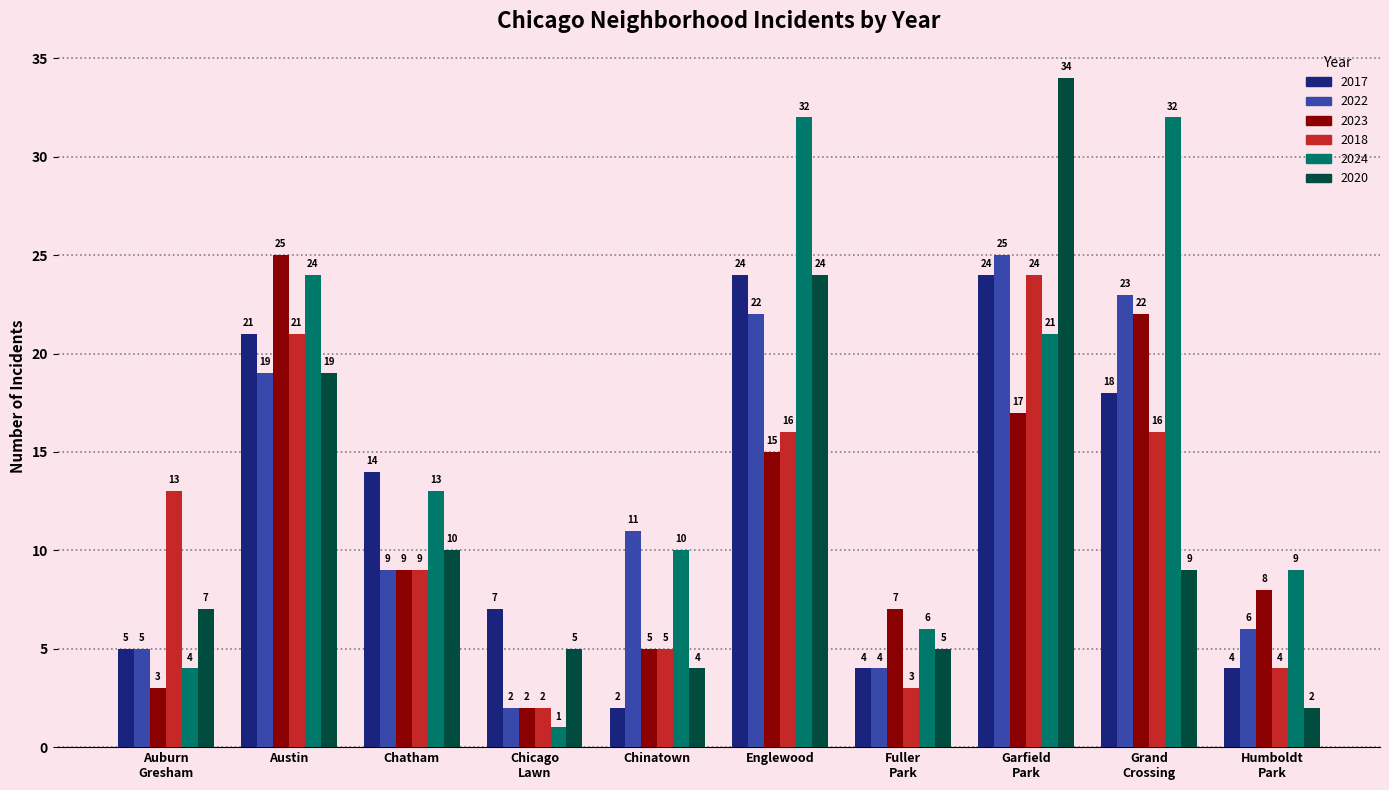

Count the number of data series in this chart.

6